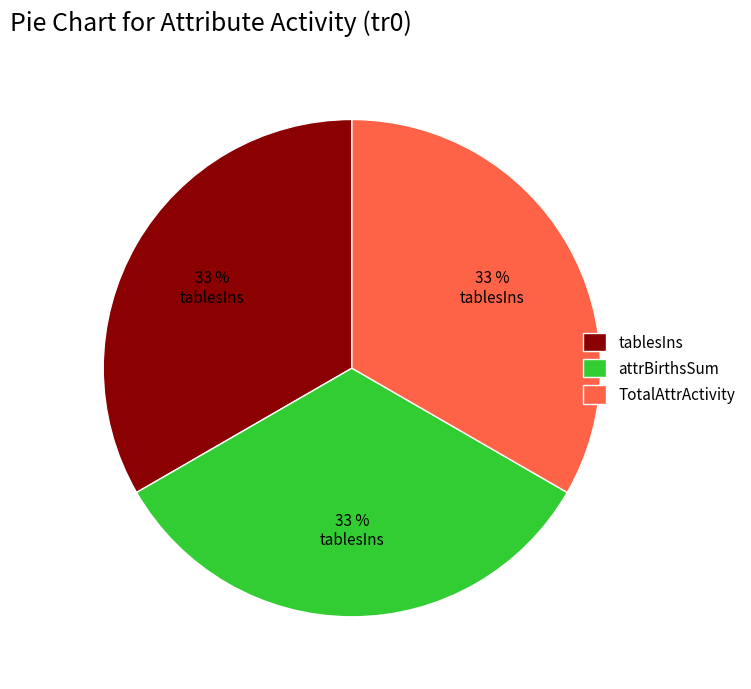

Is it true that attrBirthsSum is 24% of the pie?

False